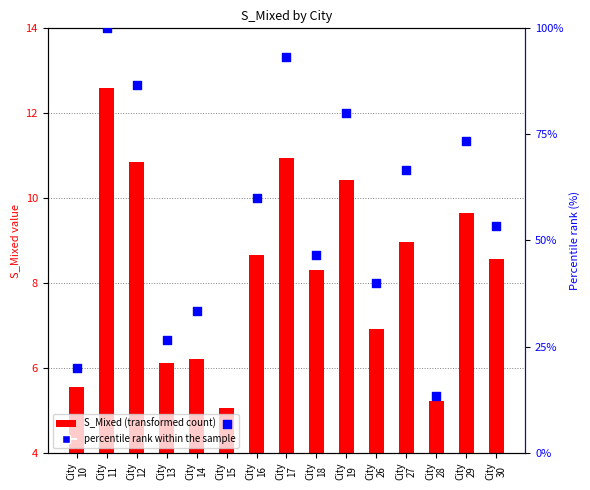

Which series contains the highest Y value?

percentile rank within the sample